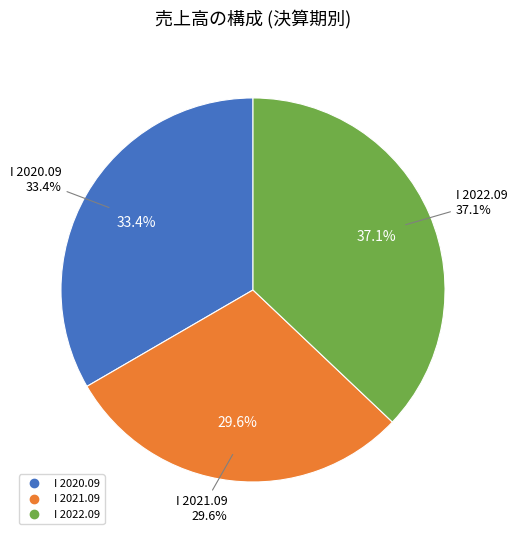

To the nearest percent, what portion does I 2020.09 represent?

33%